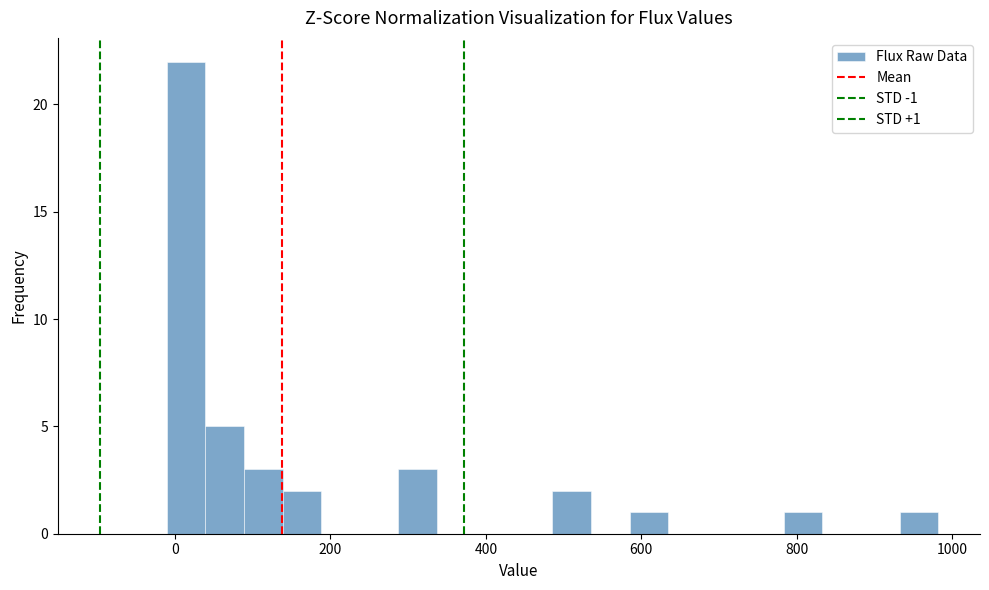

Read against the x-axis, roughly where is the centre of the tallest bar?

20